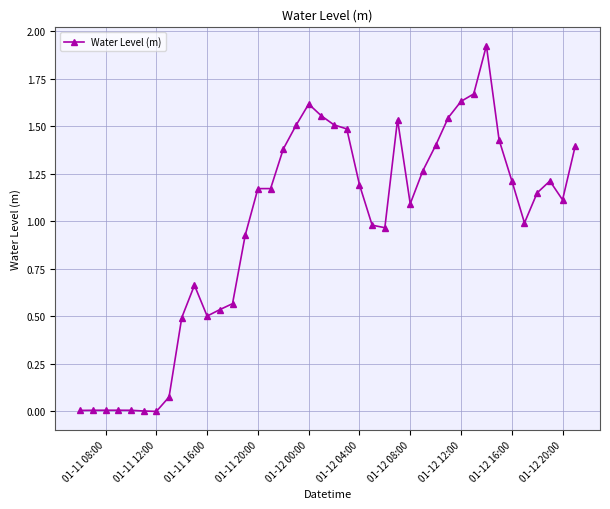

True or false: there are more than 1 points higher than both neighbors.

True